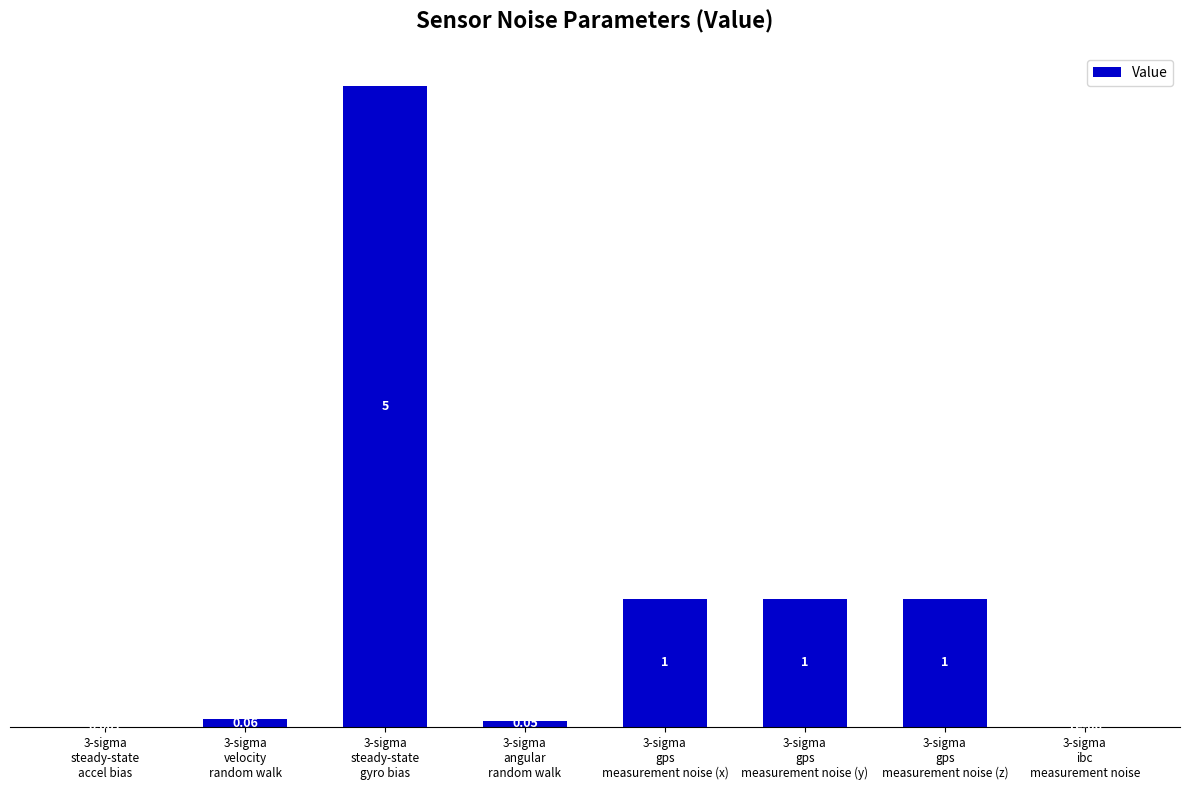

Reading left to right, list all the values displayed in this chart.

0.0	0.1	5.0	0.1	1.0	1.0	1.0	0.0